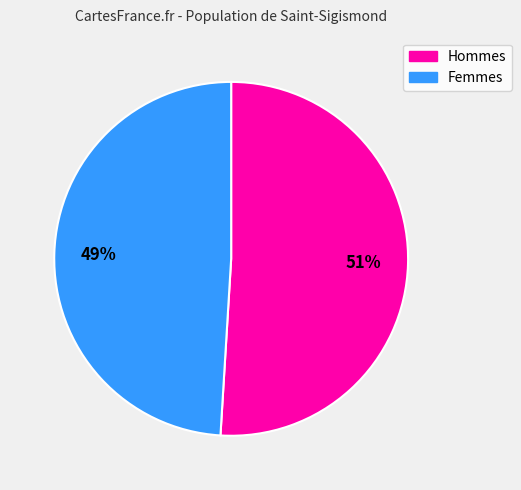

Rank the categories by value from highest to lowest.

Hommes, Femmes